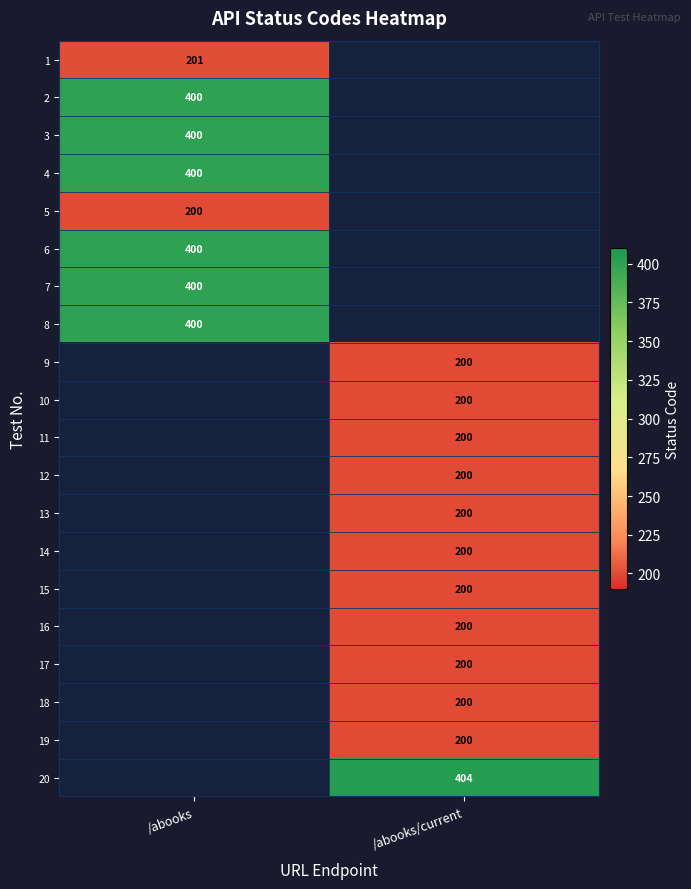

True or false: 18 has a value of 283 at /abooks/current.

False